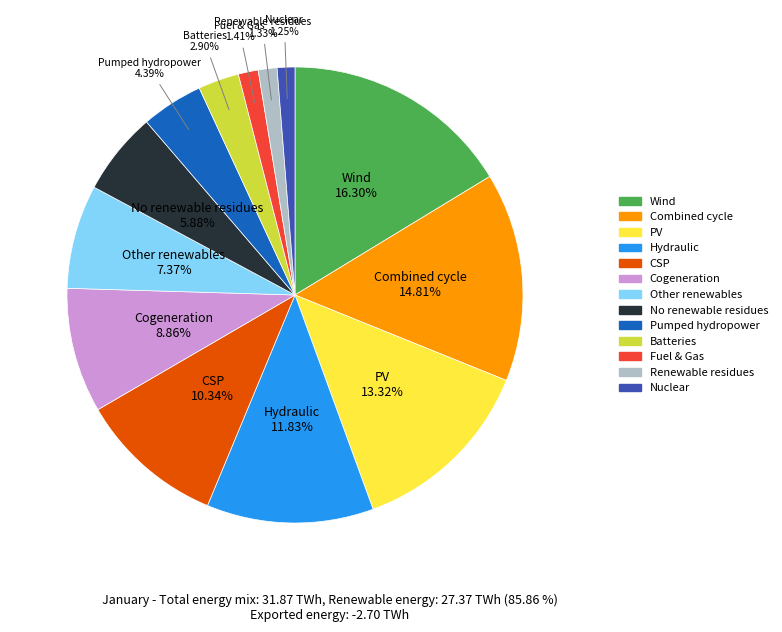

Combined, do Hydraulic and Fuel & Gas account for over 50%?

No